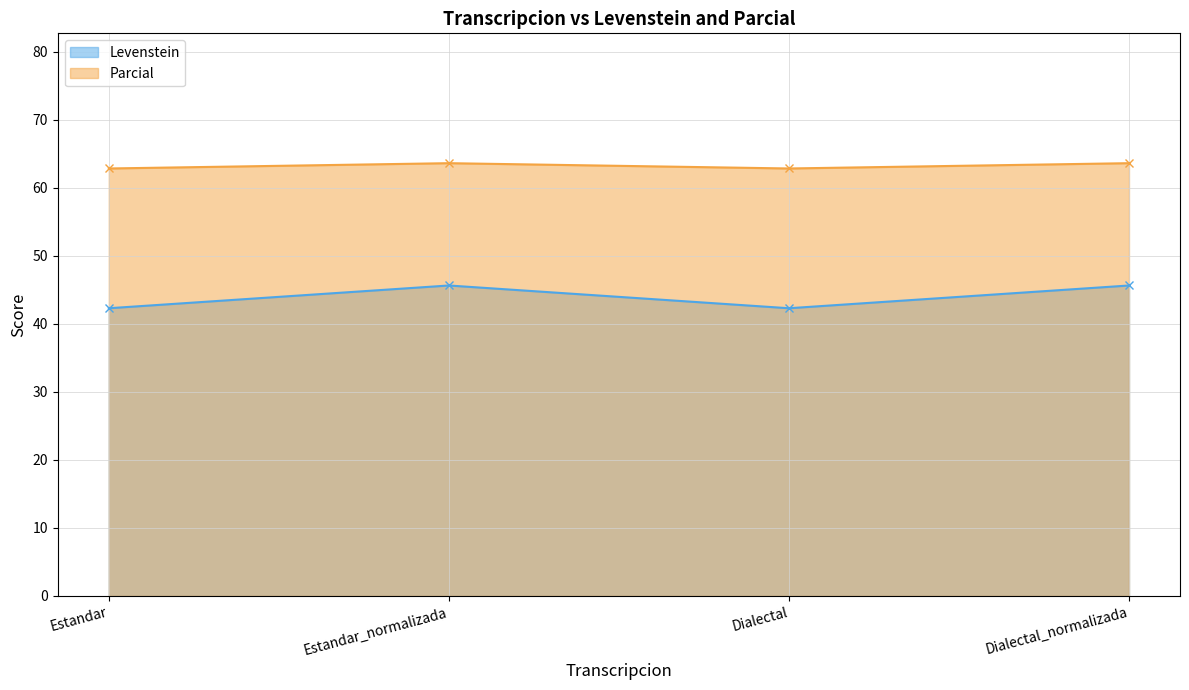

What position from the right is Dialectal?

2